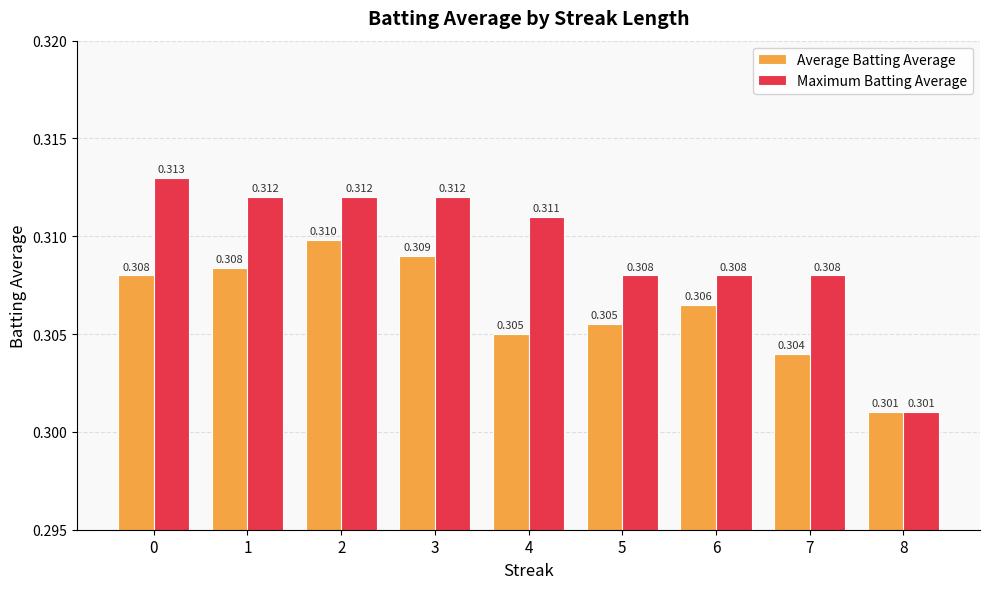

What is the total value across all series at 4?

0.6